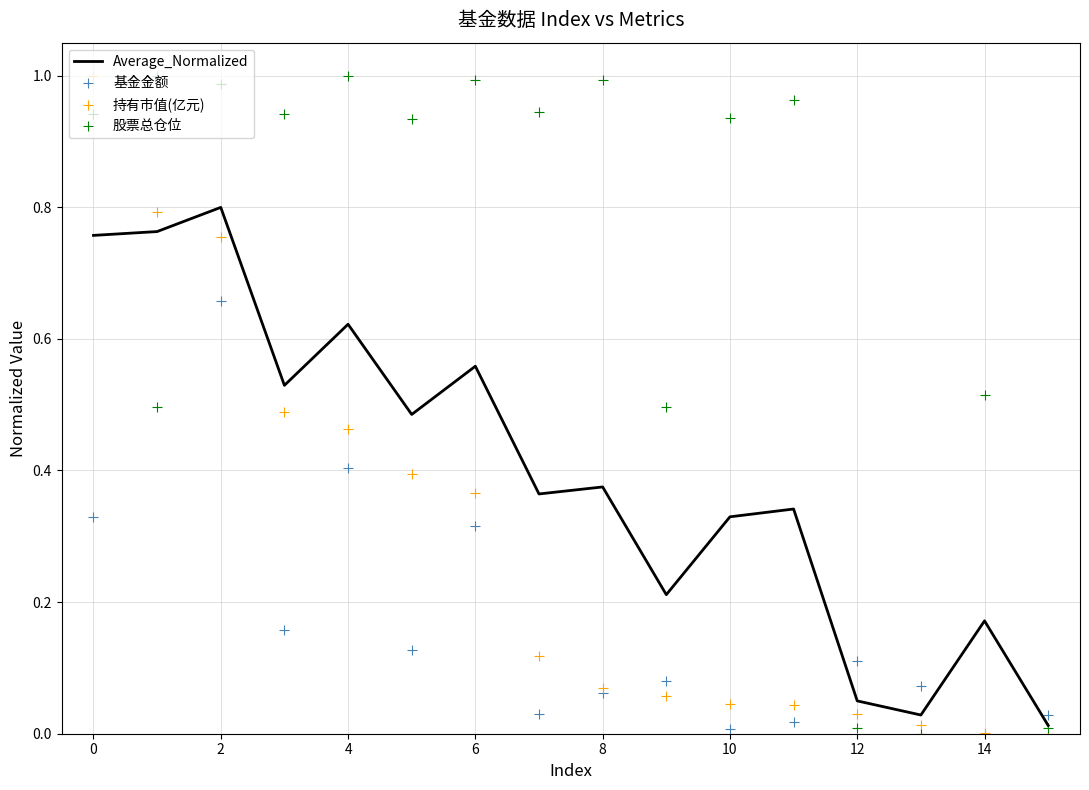

The Average_Normalized series shows 0.1 at 12. True or false?

False